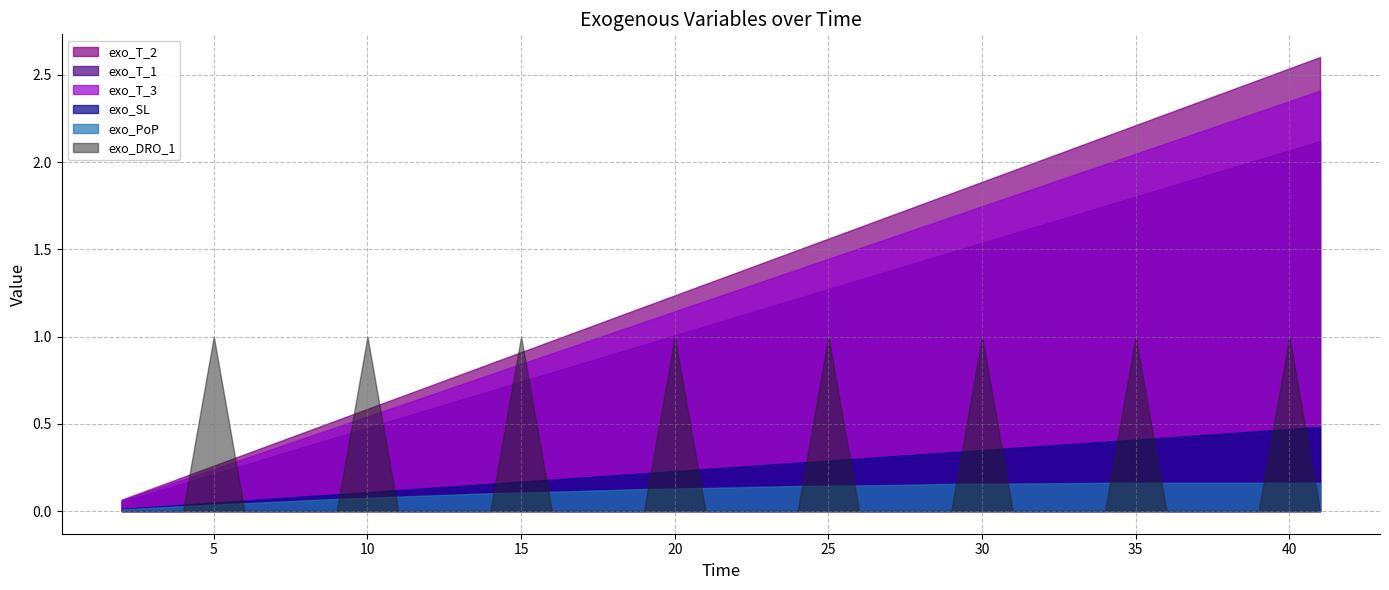

What is the minimum value for exo_T_1?

0.1